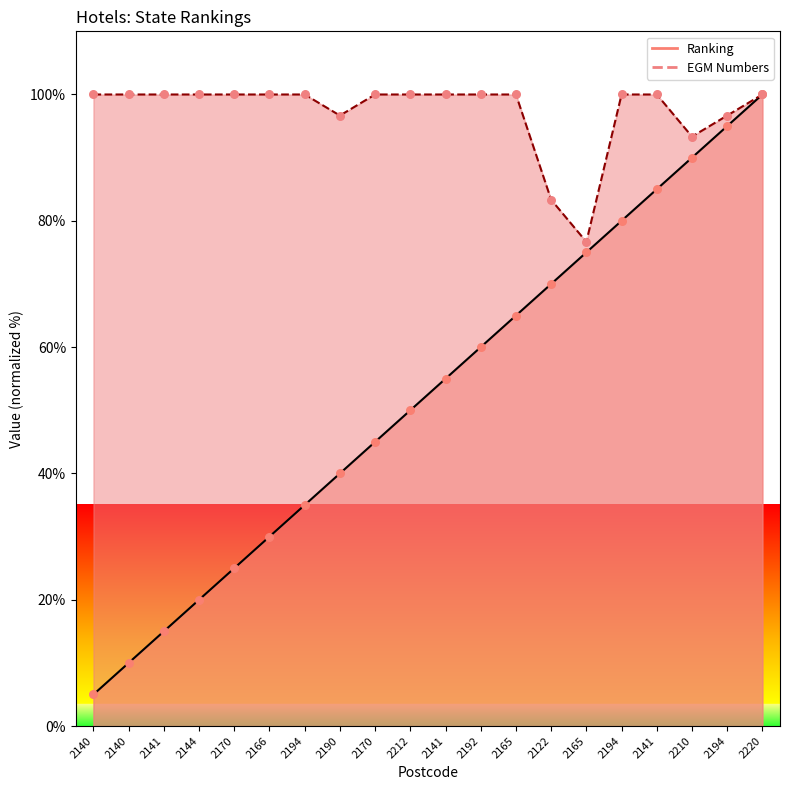

At how many categories does at least one series exceed 90?

18